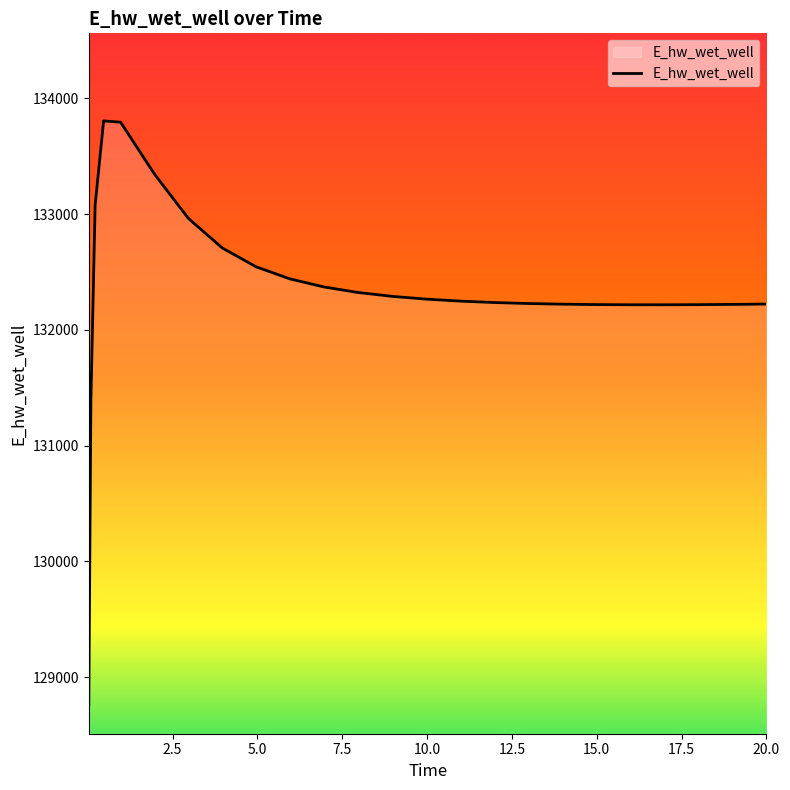

What is the smallest value displayed?

128764.0